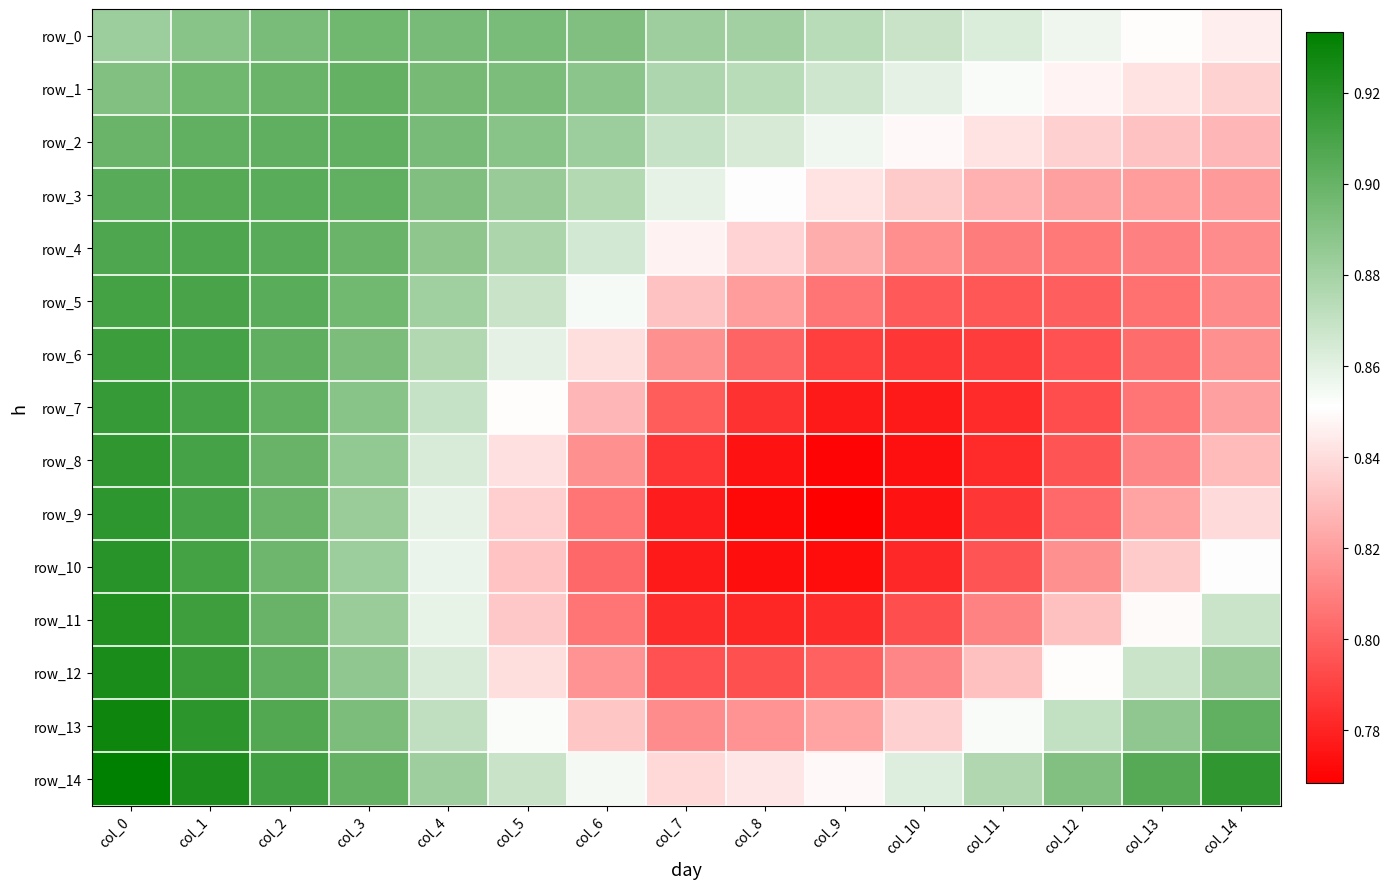

What is the sum of all row_11 values?

12.6